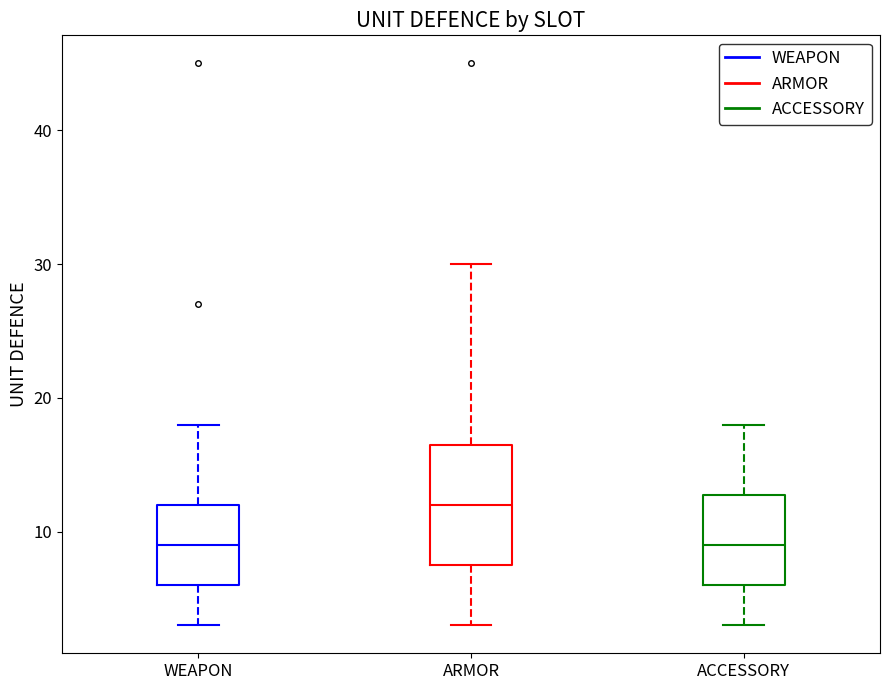

Which box is the tallest, from its lower edge to its upper edge?

ARMOR